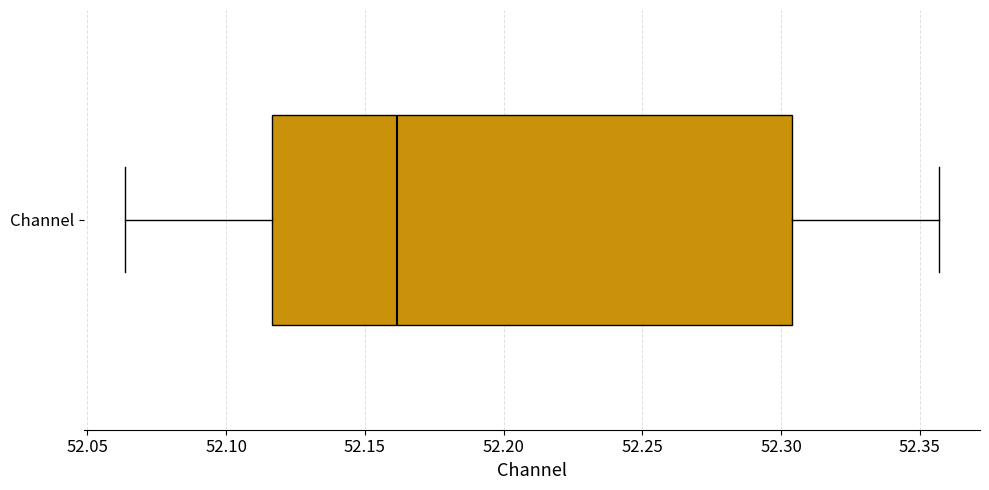

Read this box plot against the x-axis: the position of the median line, the range covered by the box, and the ends of both whiskers. The values are not printed on the chart, so give them approximately, as read against the axis.

median 52.160, box 52.115 to 52.305, whiskers 52.065 to 52.355